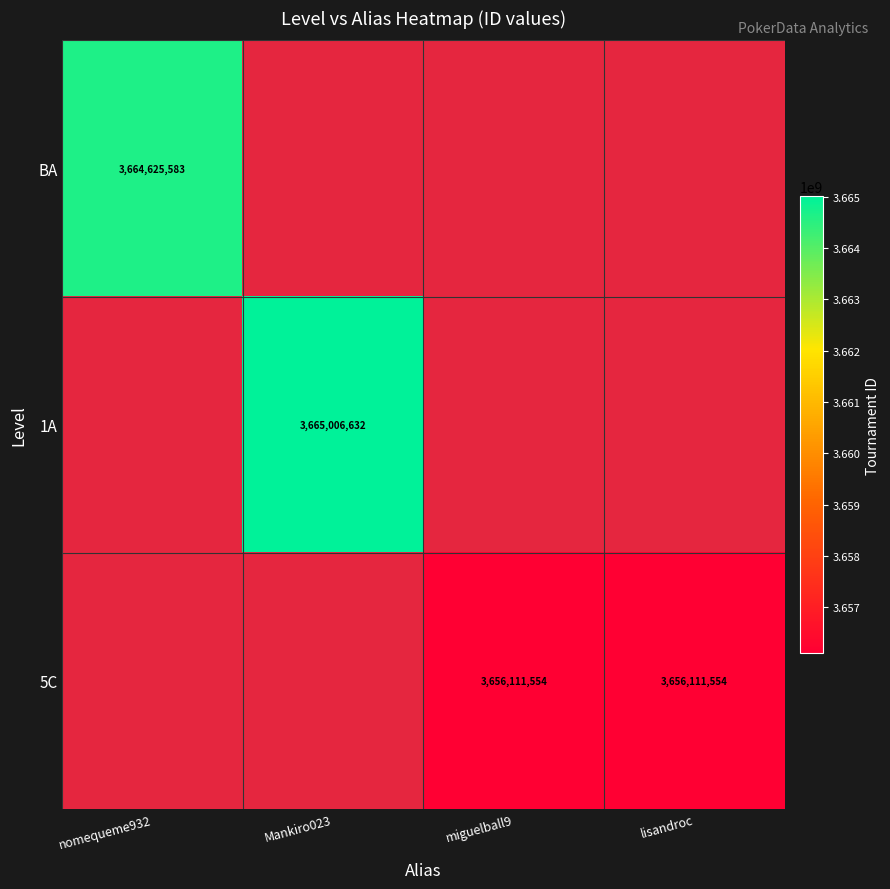

Between lisandroc and Mankiro023, which is larger?

Mankiro023